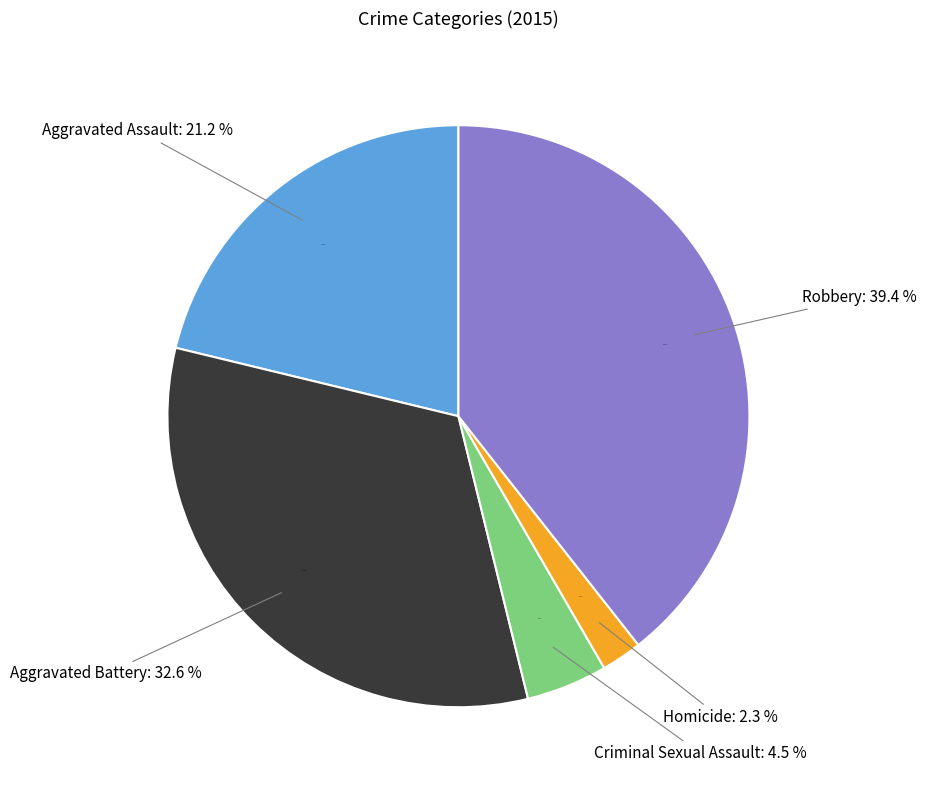

How many slices are in this pie chart?

5